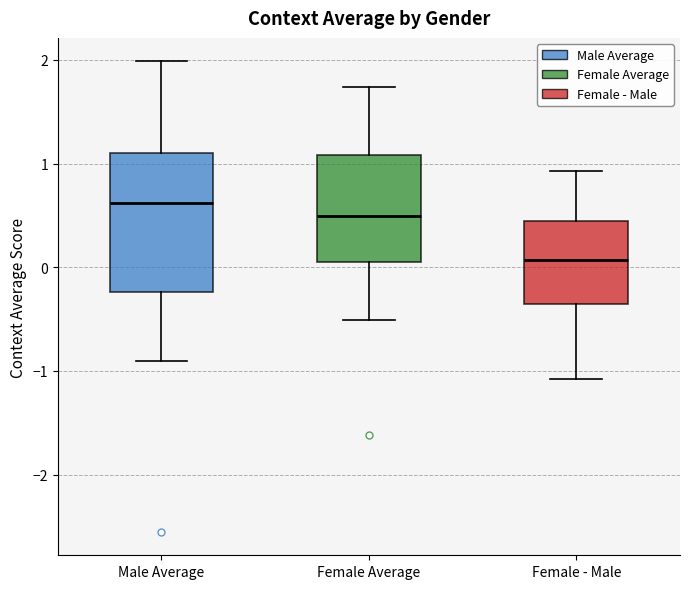

Reading left to right, transcribe this box plot: for each box, give where its median line is, the range the box spans, and where its two whiskers end, as read against the y-axis. The values are not printed on the chart, so give them approximately, as read against the axis.

Male Average: median 0.6, box -0.2 to 1.1, whiskers -0.9 to 2.0
Female Average: median 0.5, box 0.1 to 1.1, whiskers -0.5 to 1.7
Female - Male: median 0.1, box -0.4 to 0.4, whiskers -1.1 to 0.9